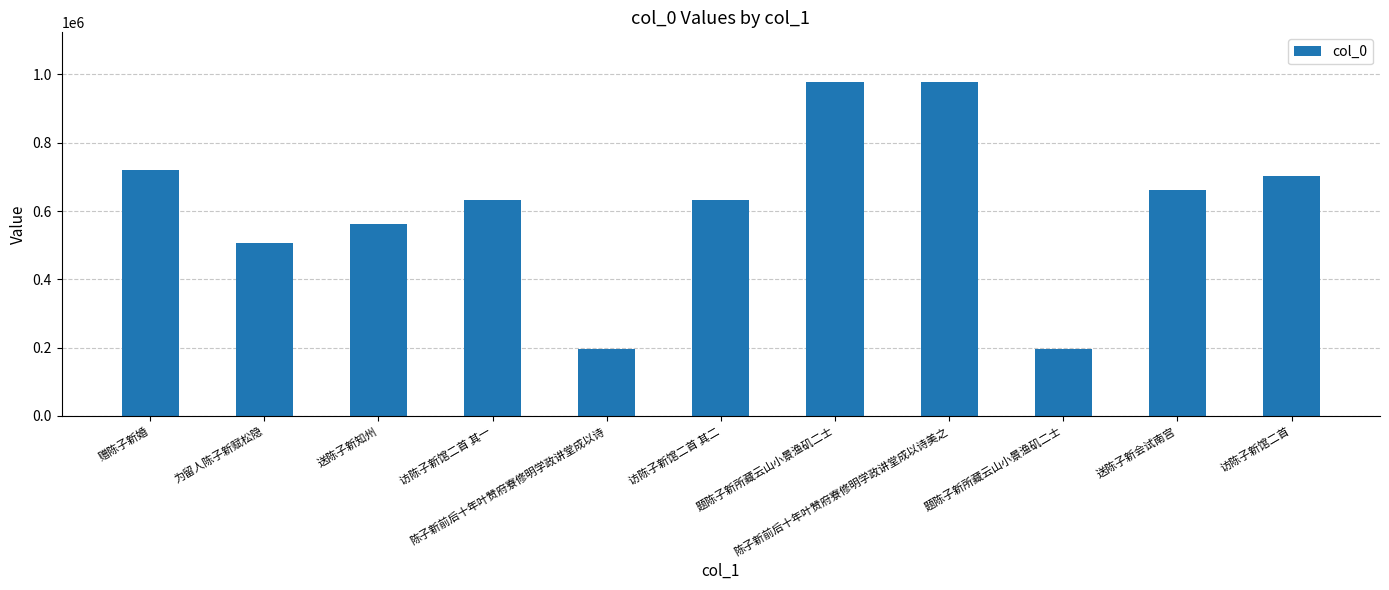

How many series are shown in this chart?

1